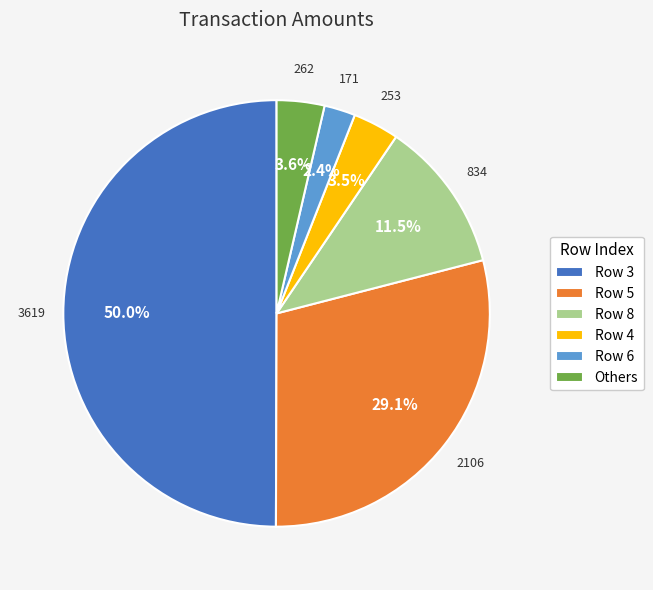

Does Row 5 represent more than half of the total?

No